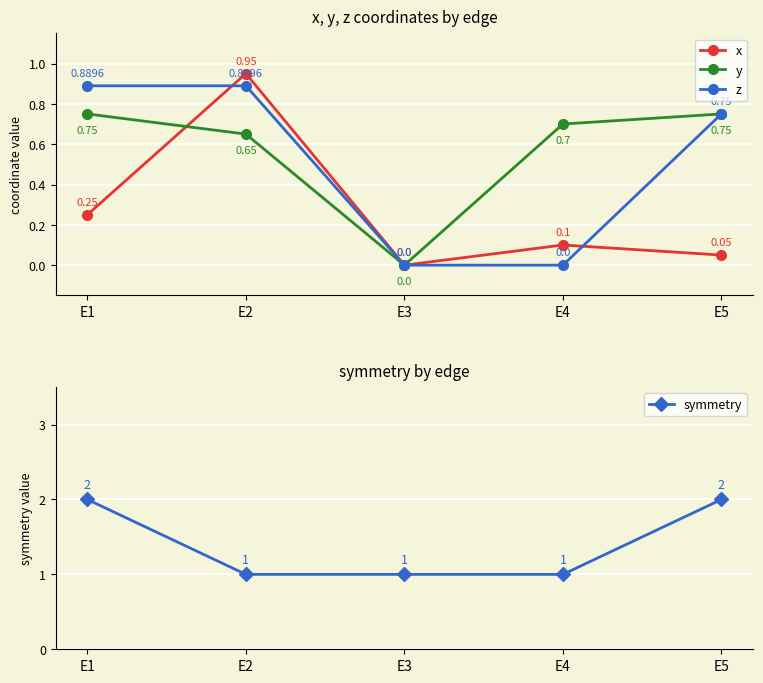

Which category has the lowest value across all series?

E3